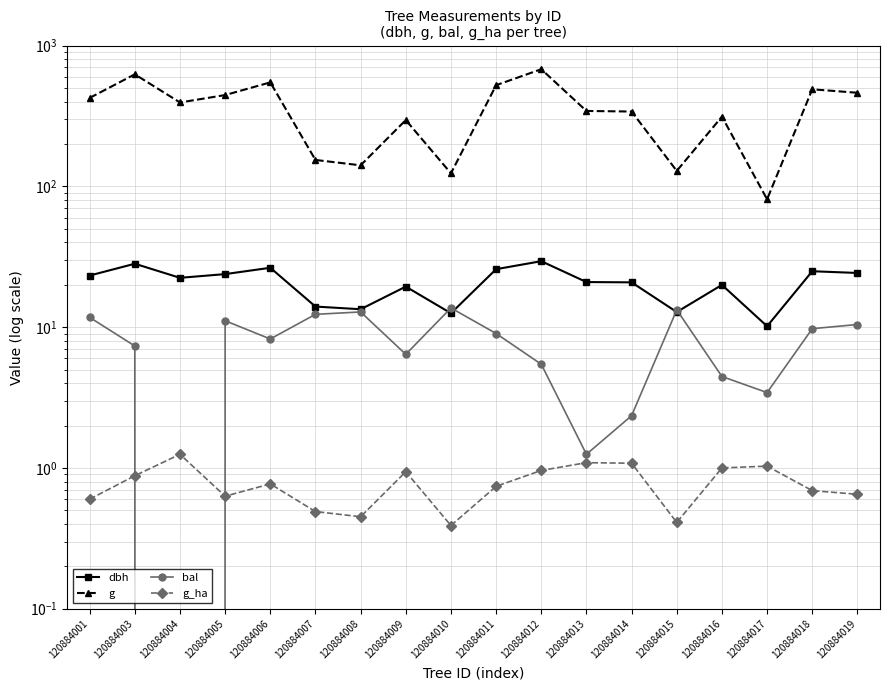

True or false: g and dbh cross at least once.

False